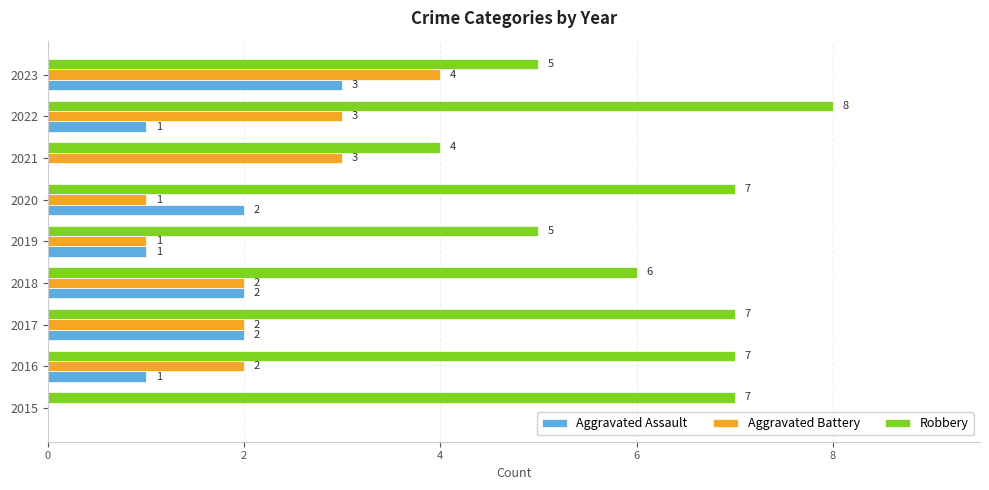

Is it true that Aggravated Assault equals 1 at 2016?

True